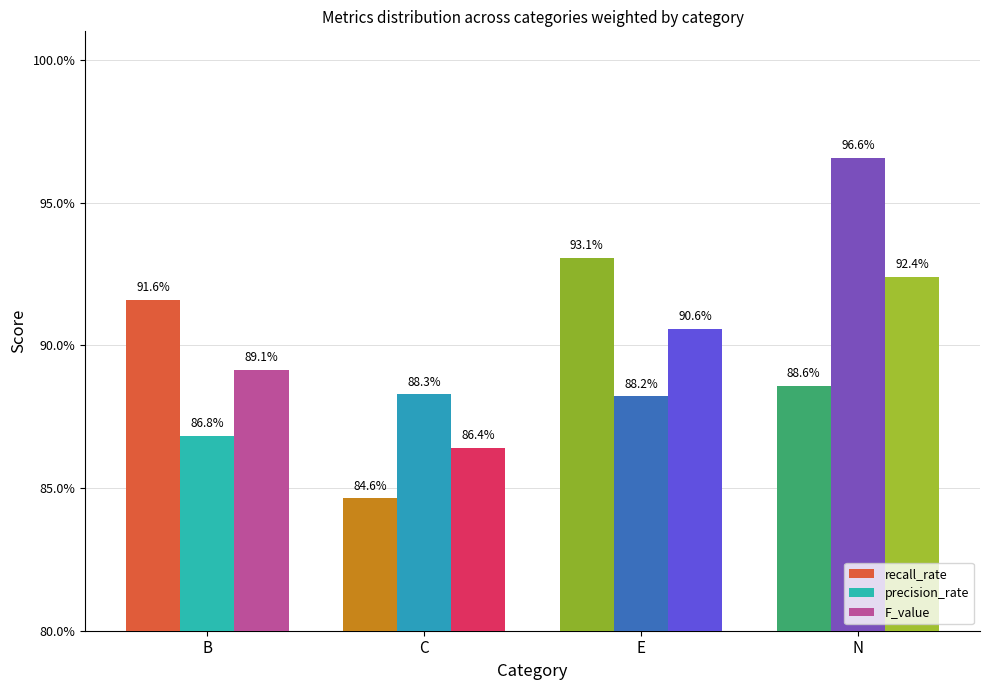

Which series changed the most between B and E?

recall_rate